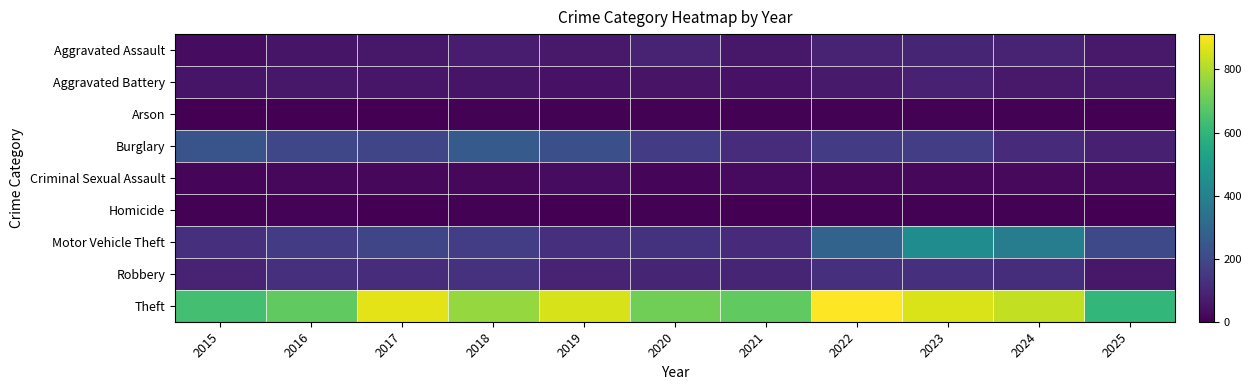

Which series has the largest range (max minus min)?

Motor Vehicle Theft